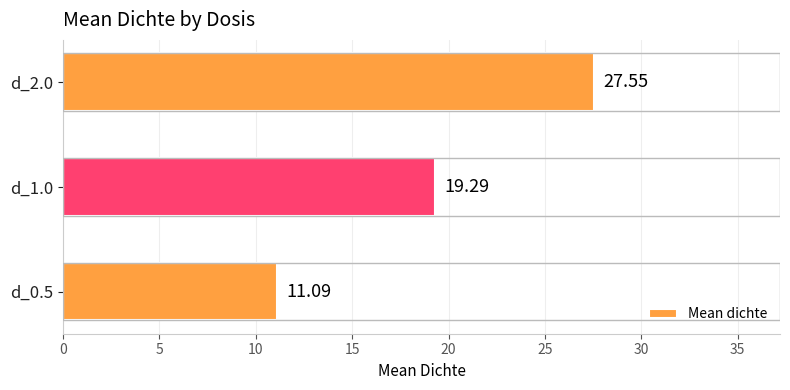

Count the number of categories in the chart.

3